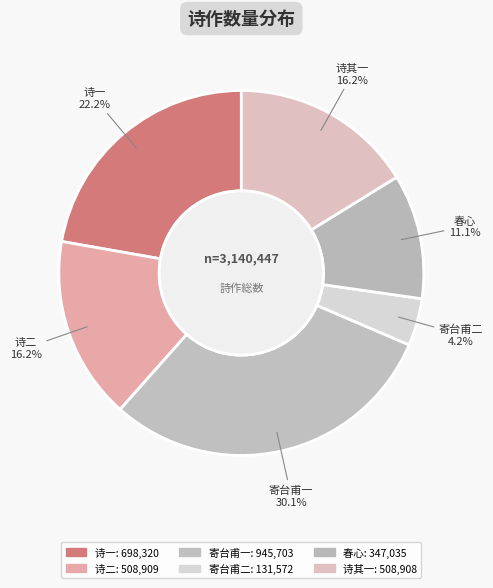

Count the number of slices in the pie.

6